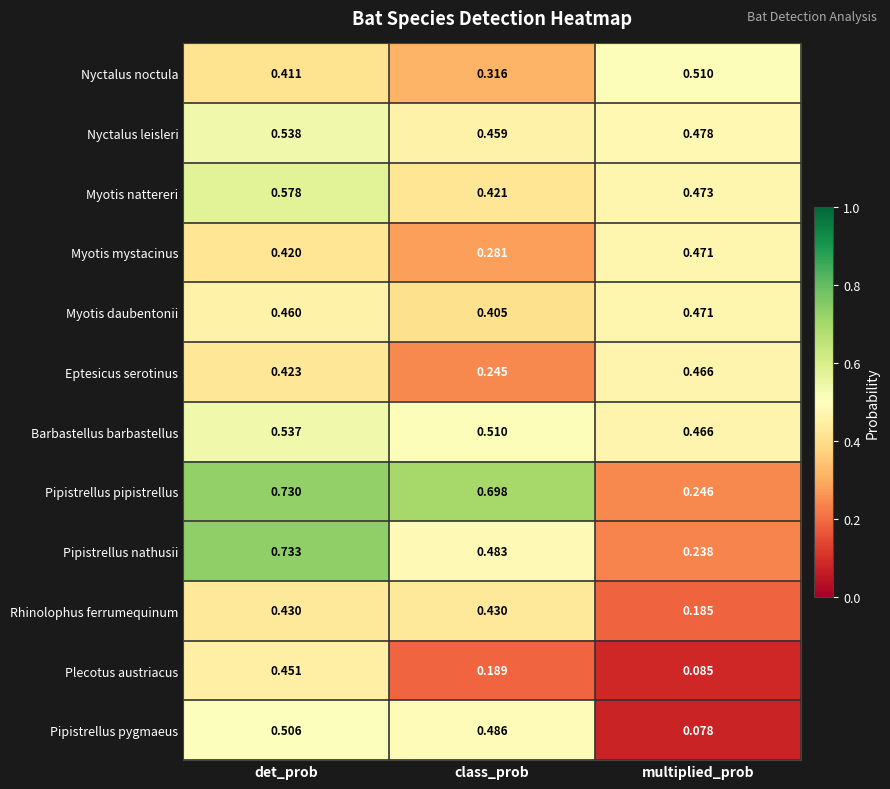

Is the value of Pipistrellus nathusii at det_prob greater than the value of Eptesicus serotinus at det_prob?

Yes